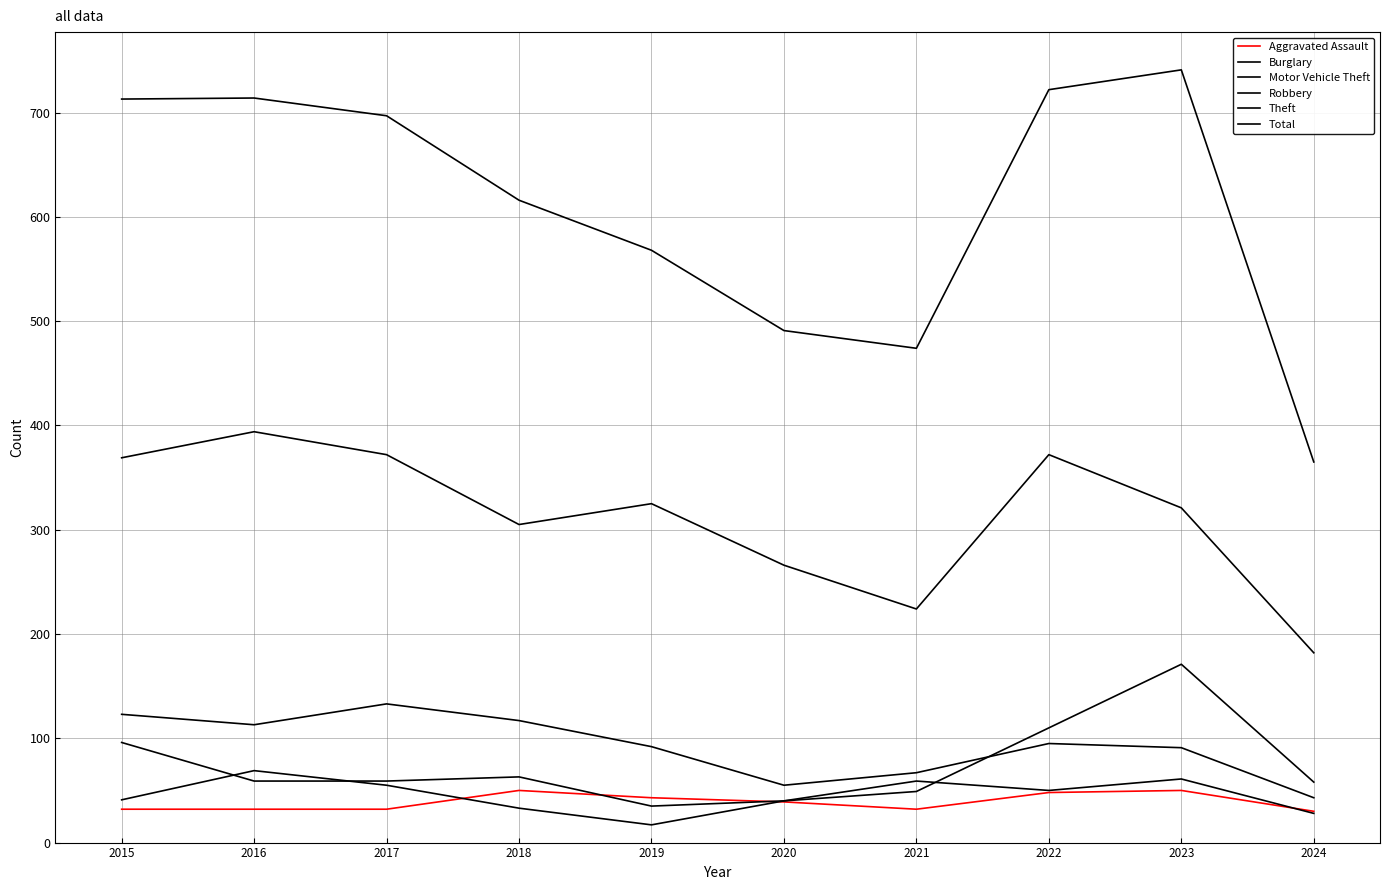

Is the value of Aggravated Assault at 2017 greater than the value of Theft at 2020?

No